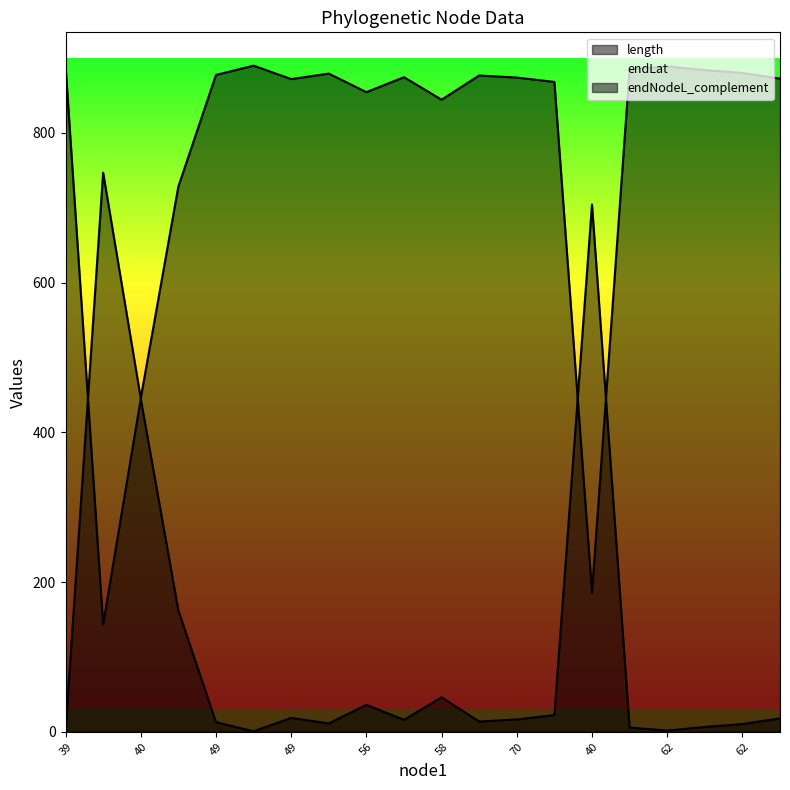

What are all the series names shown in the legend?

length, endLat, endNodeL_complement